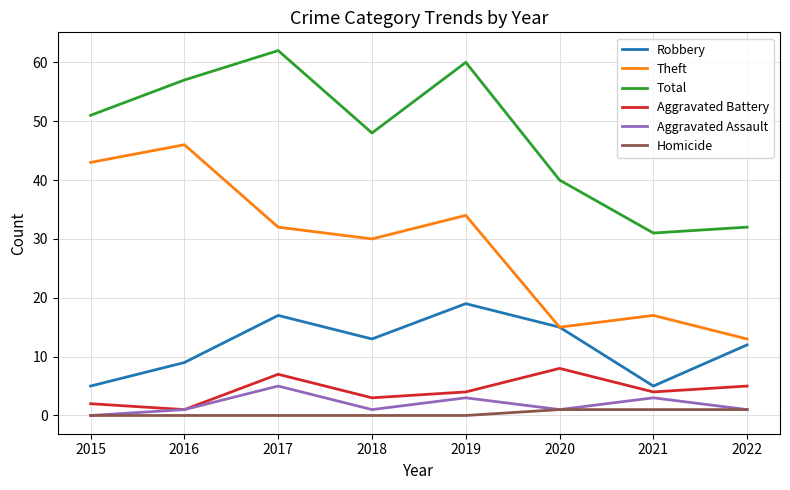

How many lines are shown in the chart?

6